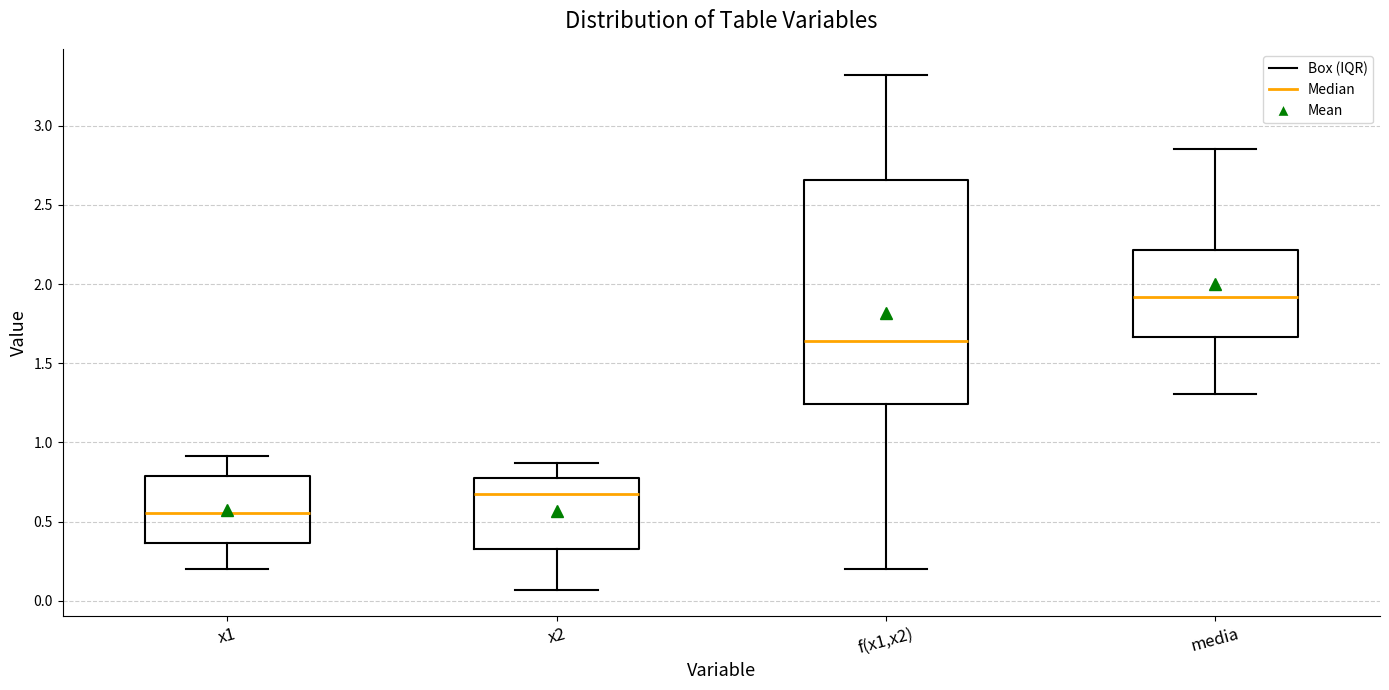

Where does the upper whisker of the box for media end on the y-axis? The values are not printed on the chart, so give them approximately, as read against the axis.

2.85